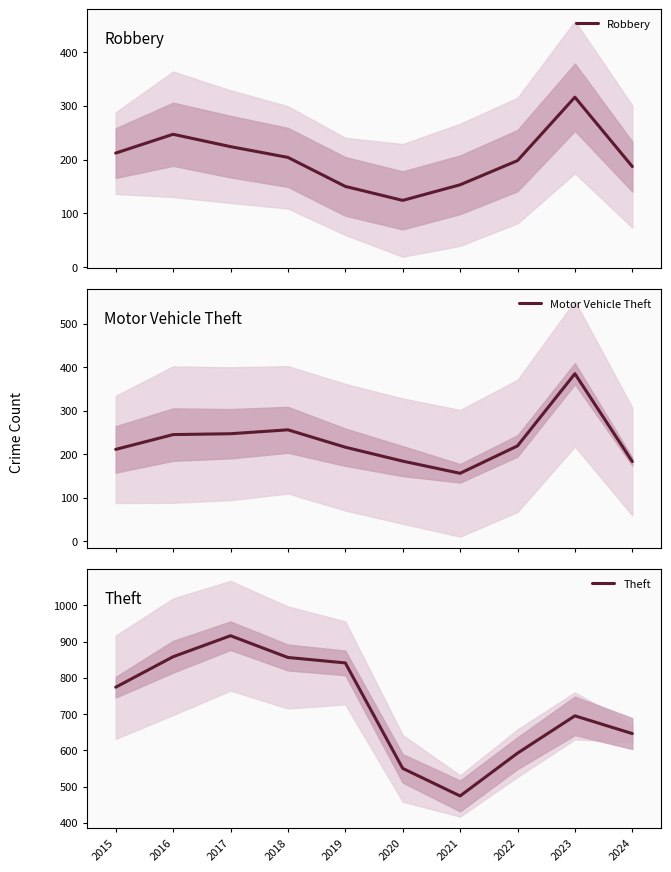

How many lines are shown in the chart?

3